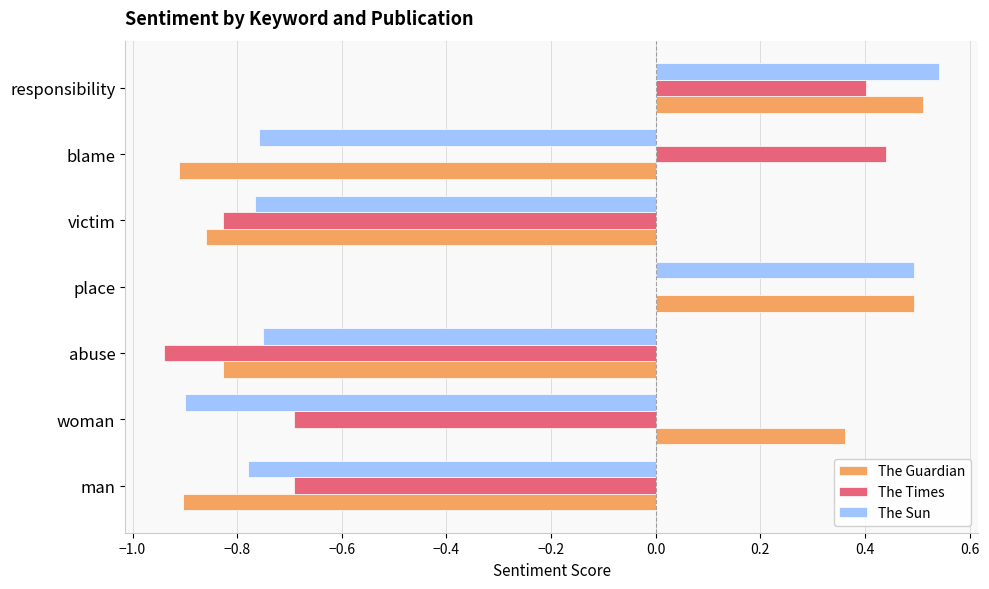

Count the The Guardian values in the range 0 to 1.

3